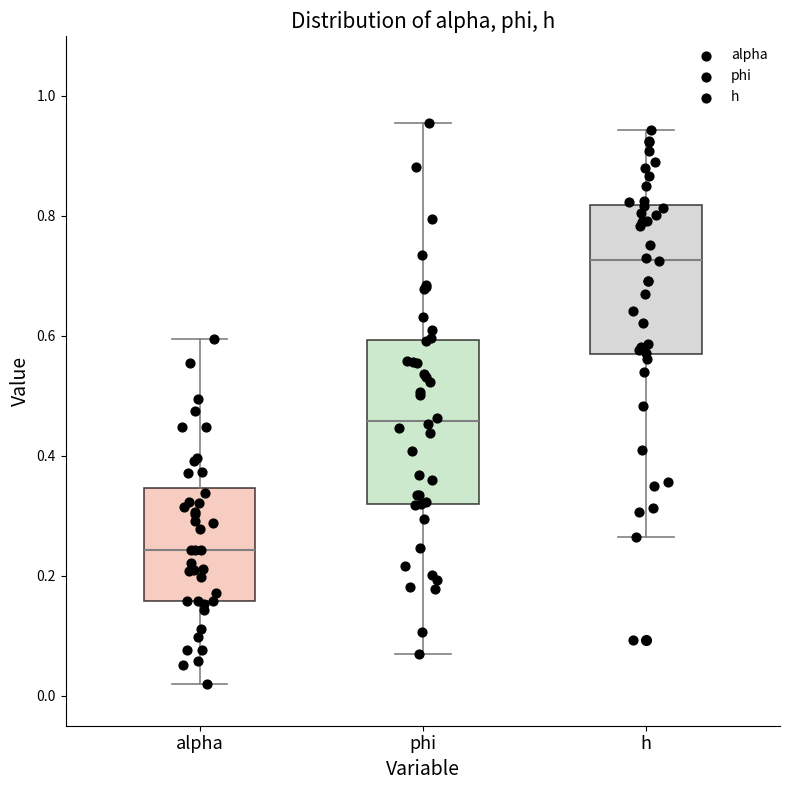

Which box's median line is the highest?

h